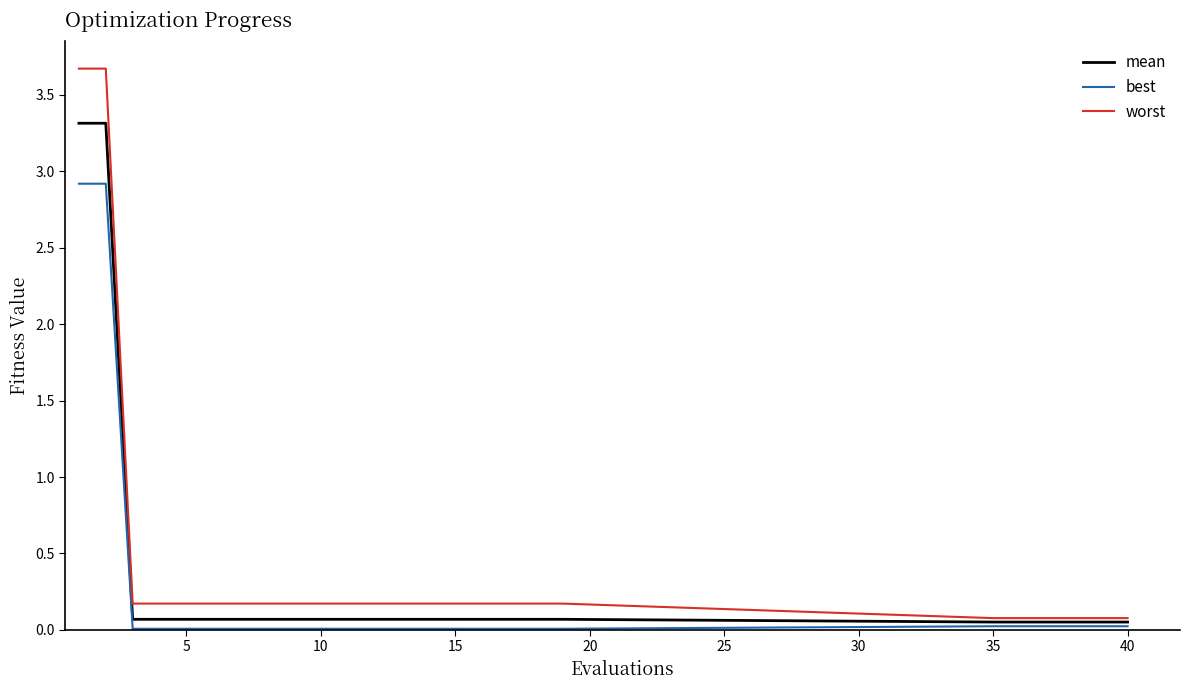

What is the highest value of the mean series?

3.3